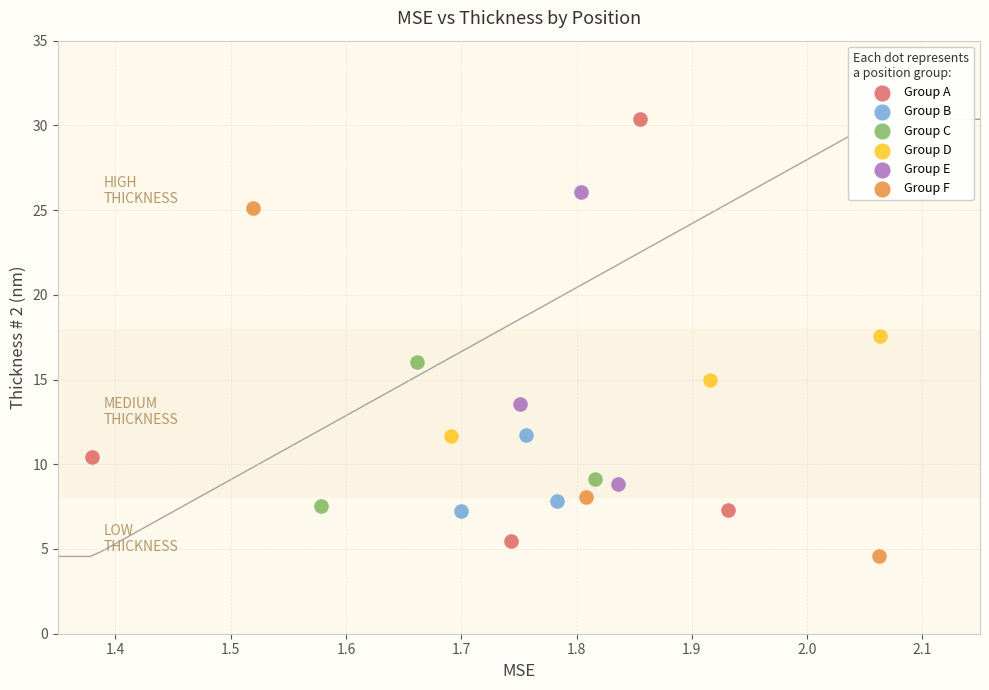

Which series contains the highest Y value?

Group A